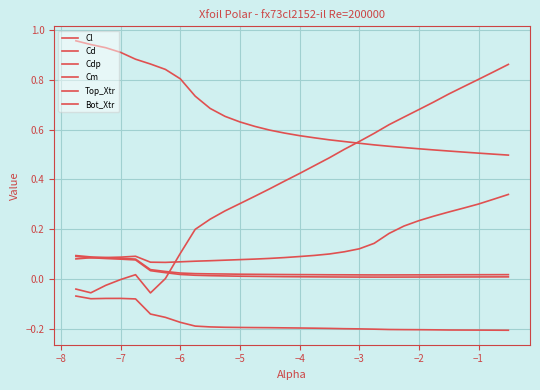

How many lines are shown in the chart?

6